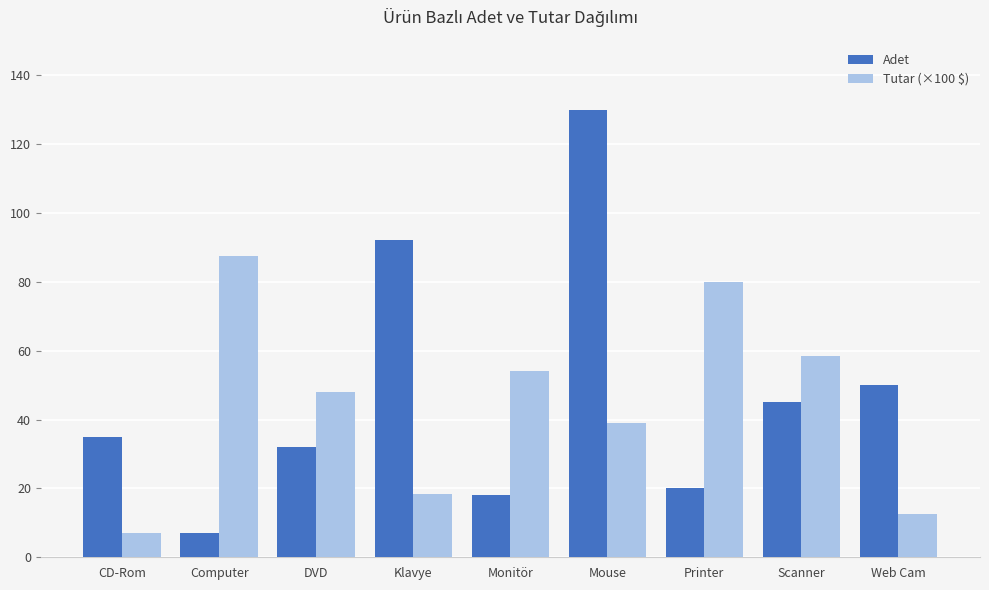

Rank the series at Klavye from highest to lowest value.

Adet, Tutar (×100 $)